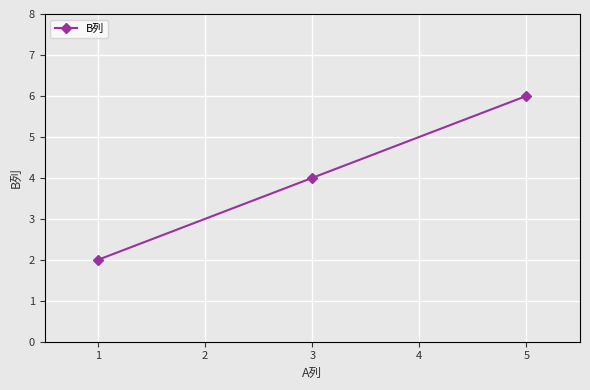

What is the ratio of the value at 3 to the value at 5?

0.7